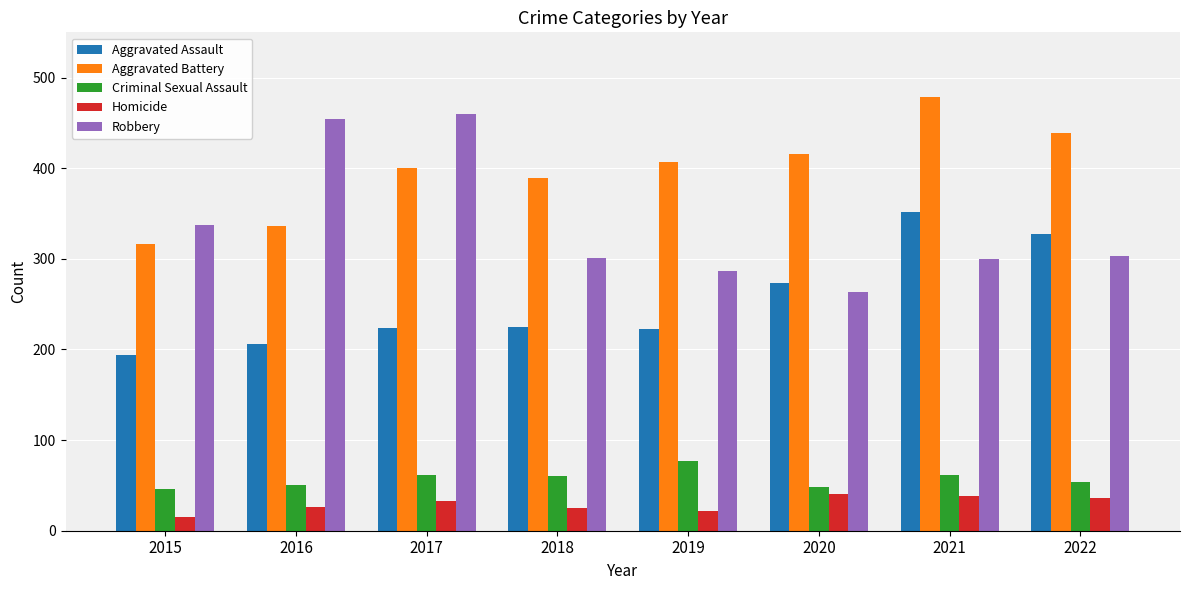

What is the sum of all Aggravated Assault values?

2024